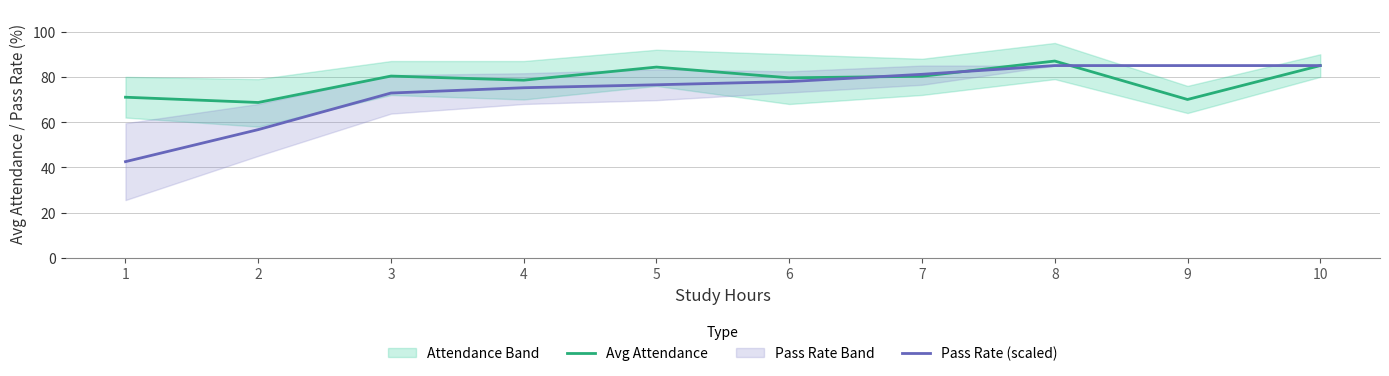

Which category has the highest value across all series?

8